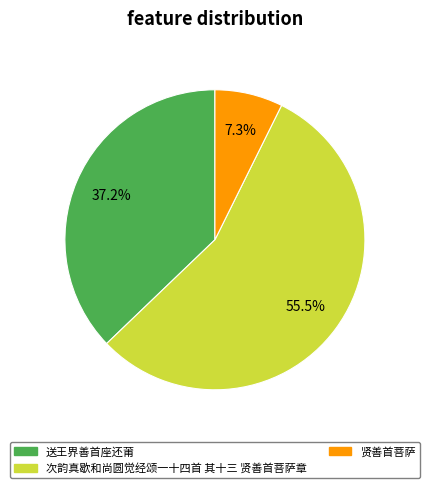

Count the number of slices in the pie.

3